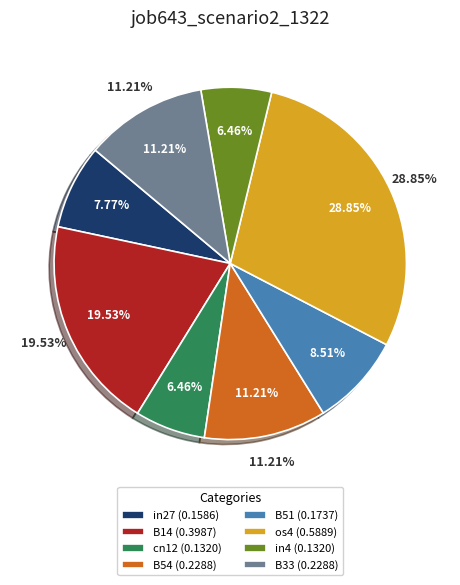

Which has a higher value, os4 or B51?

os4